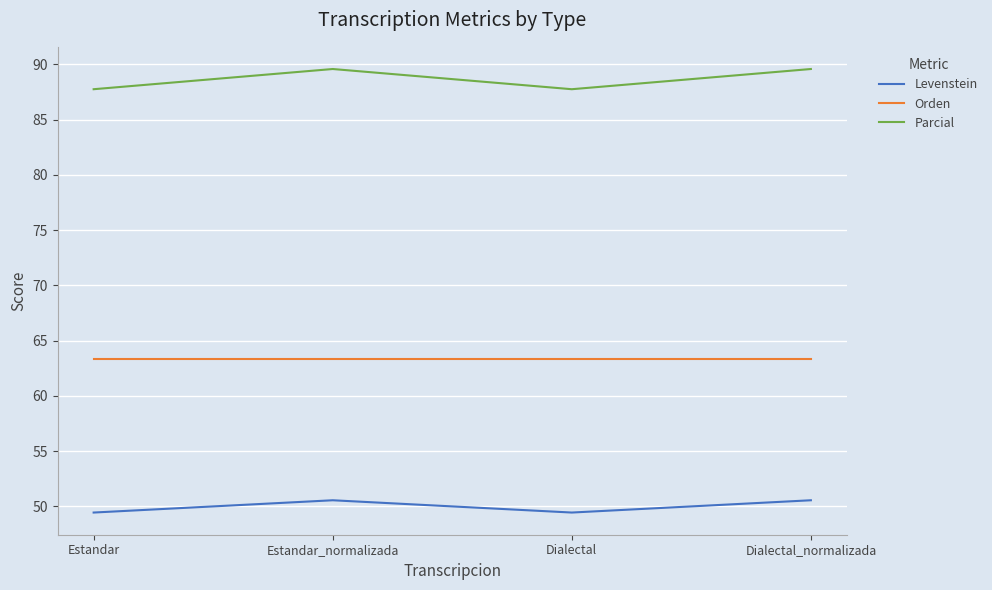

At how many categories does at least one series exceed 50?

4